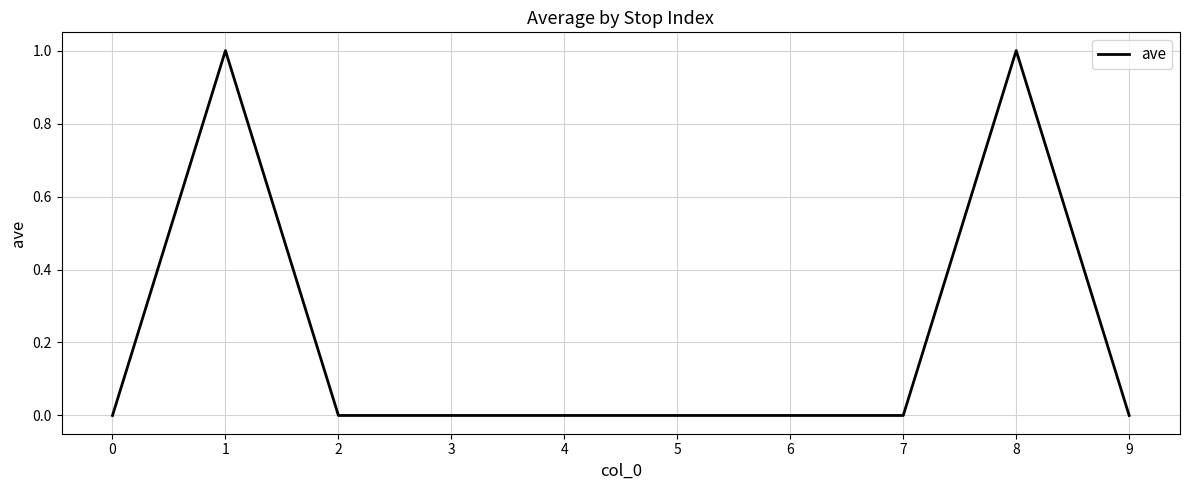

Between 4 and 8, which is larger?

8